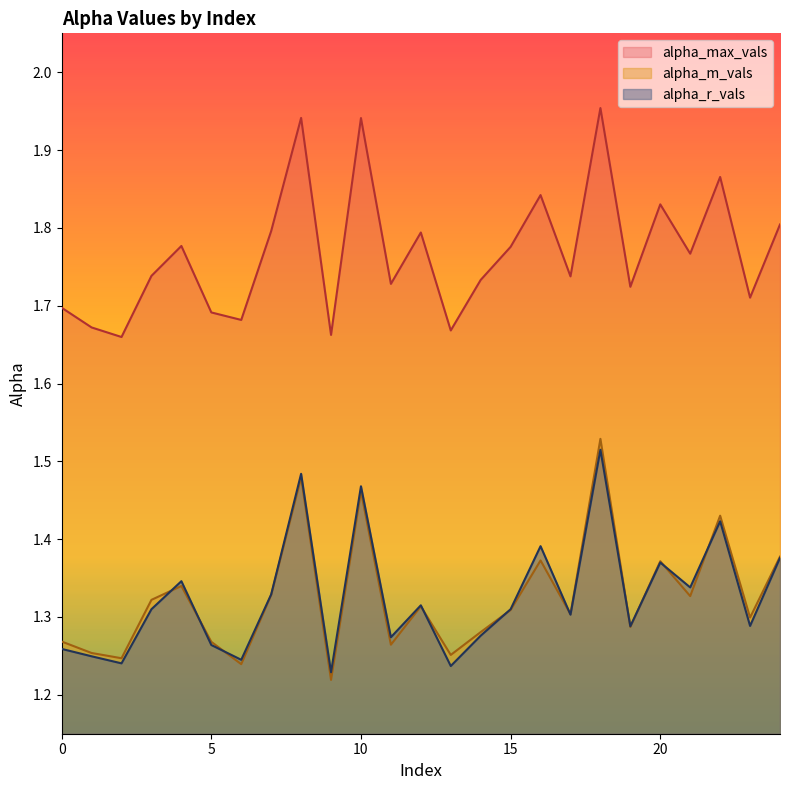

What is the difference between the second highest and second lowest values in the alpha_max_vals series?

0.3